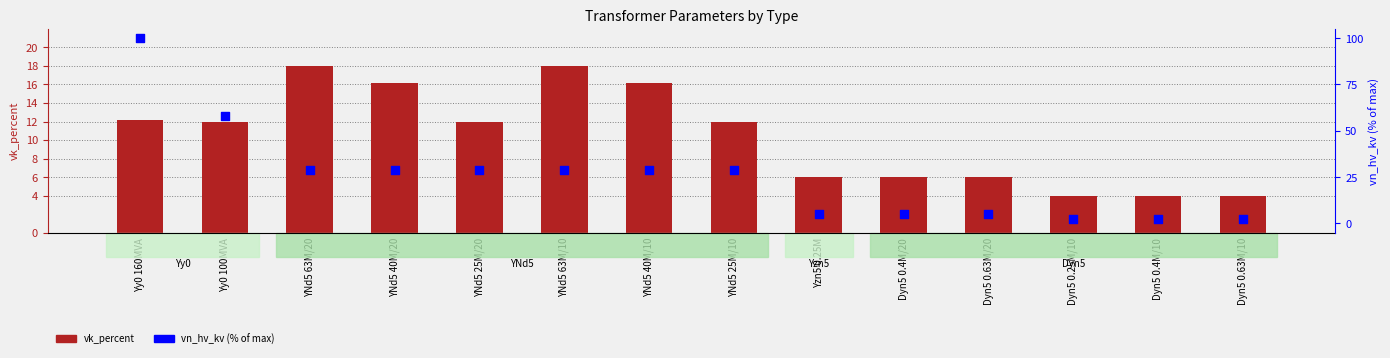

Which series has the widest spread of Y values?

vn_hv_kv (% of max)